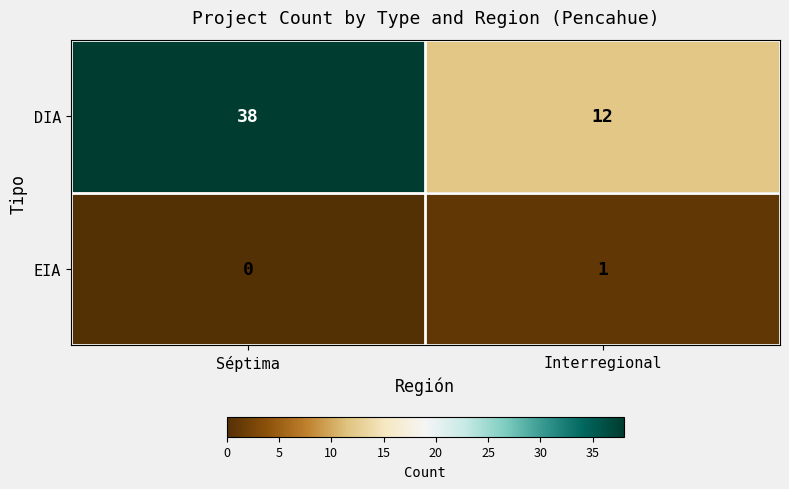

At which category is the sum across all series the highest?

Séptima